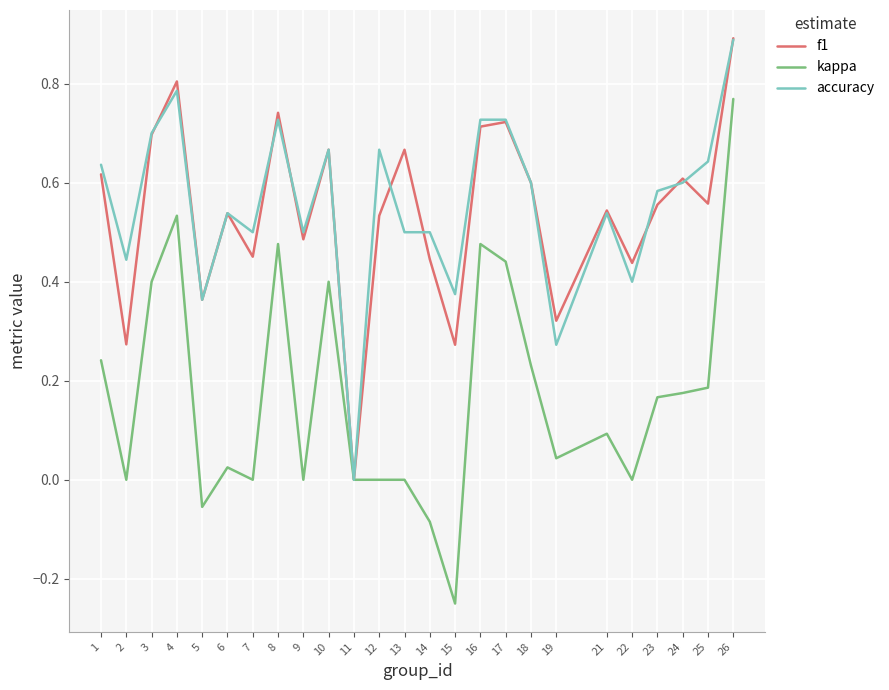

True or false: accuracy has a value of 0.5 at 13.

True